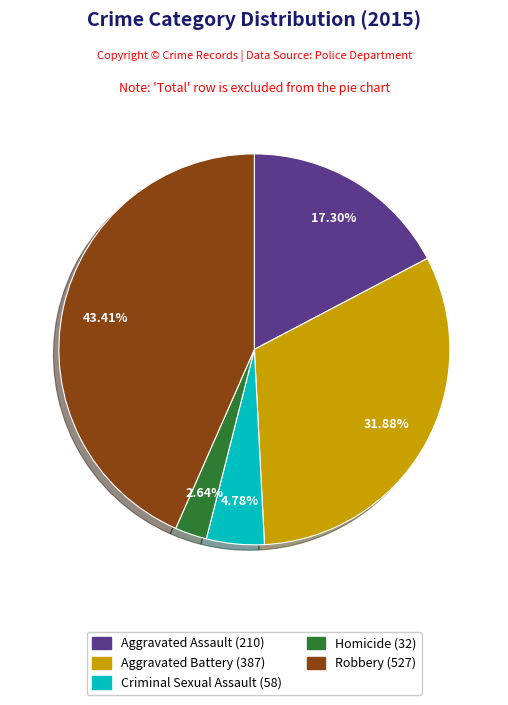

What is the ratio of the value at Aggravated Battery to the value at Aggravated Assault?

1.8